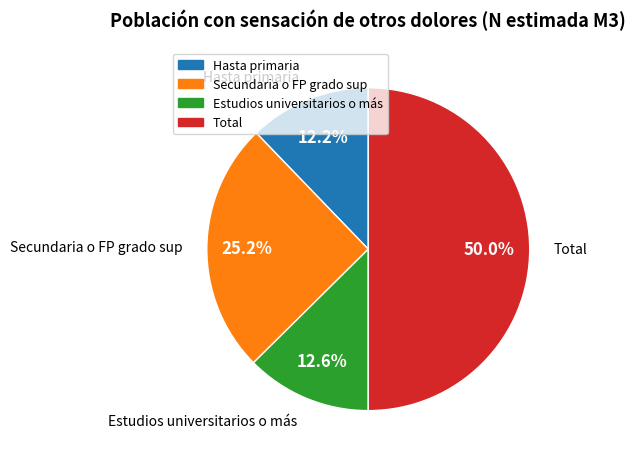

To the nearest percent, what percentage of the pie is Hasta primaria?

12%